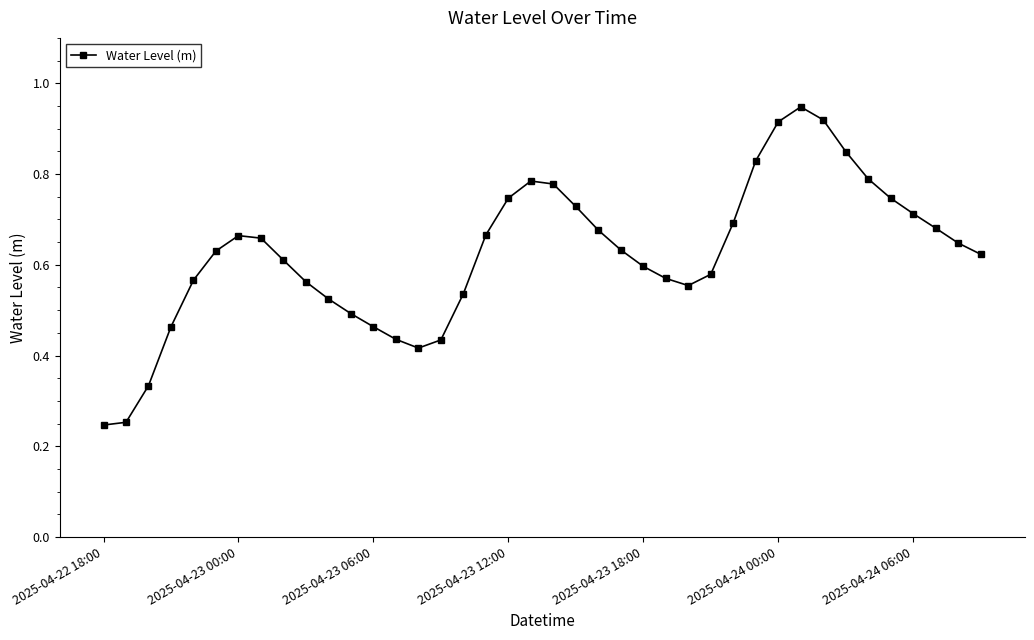

How many data points does each series have?

40